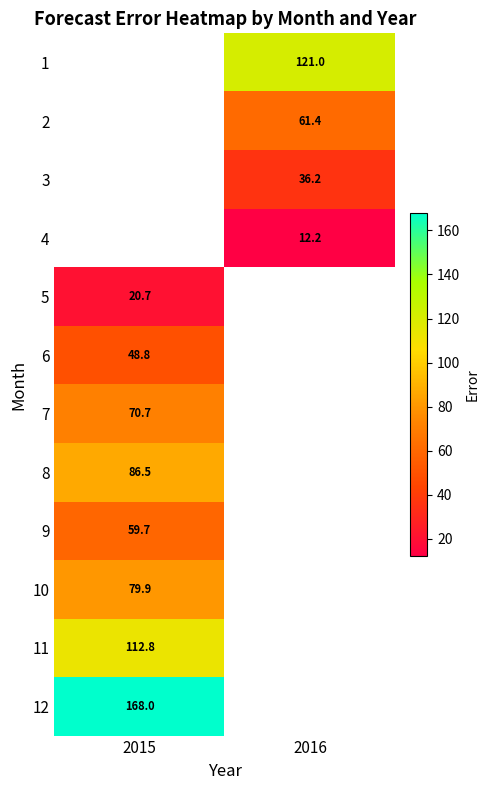

Is the value of 9 at 2015 greater than the value of 12 at 2015?

No